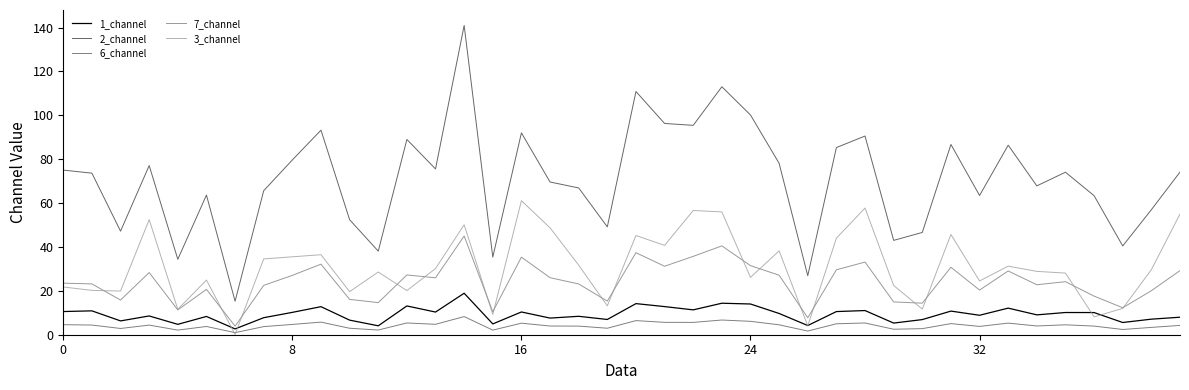

Rank the series by their maximum value, from highest to lowest.

2_channel, 3_channel, 7_channel, 1_channel, 6_channel